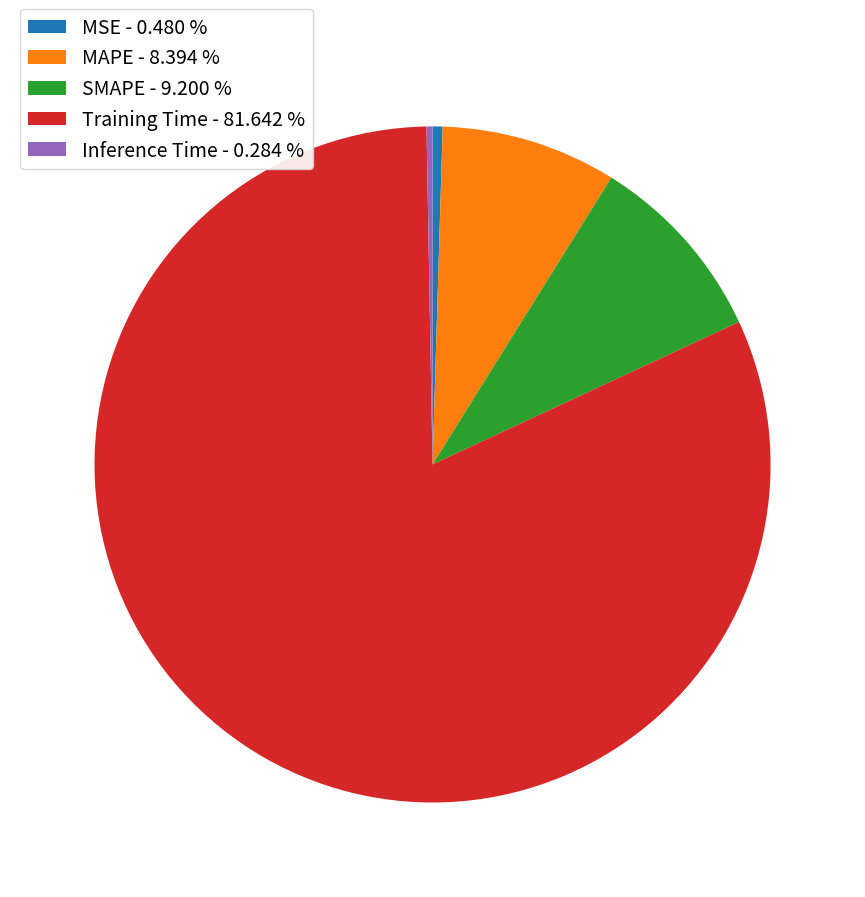

How many slices are in this pie chart?

5